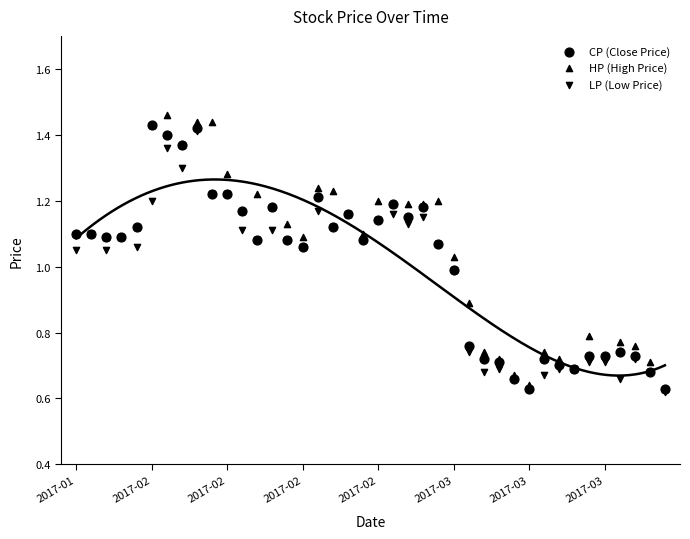

Which series reaches the minimum Y coordinate?

LP (Low Price)